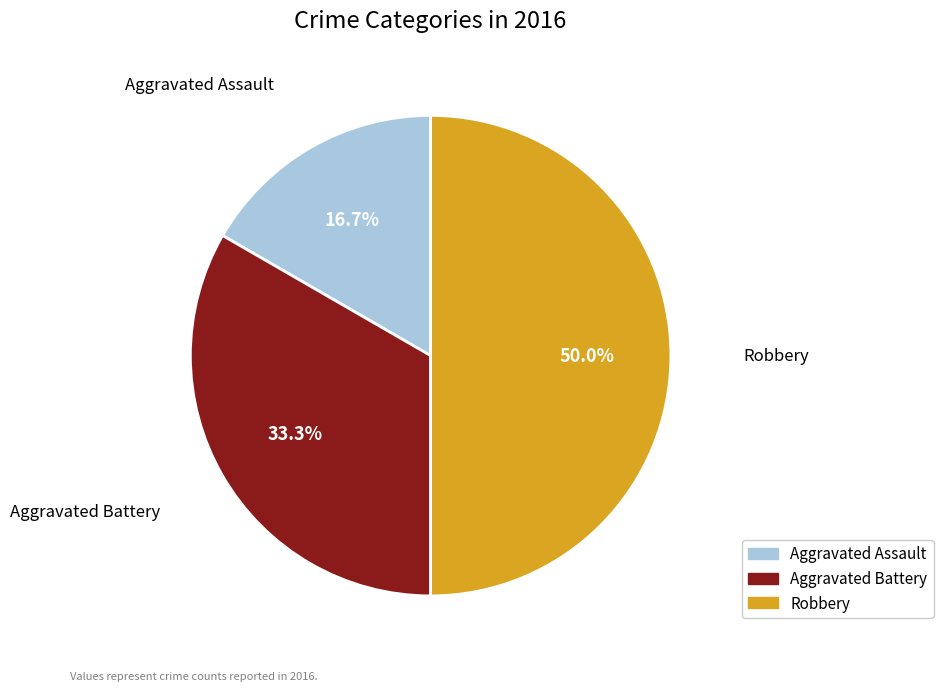

Count the number of slices in the pie.

3